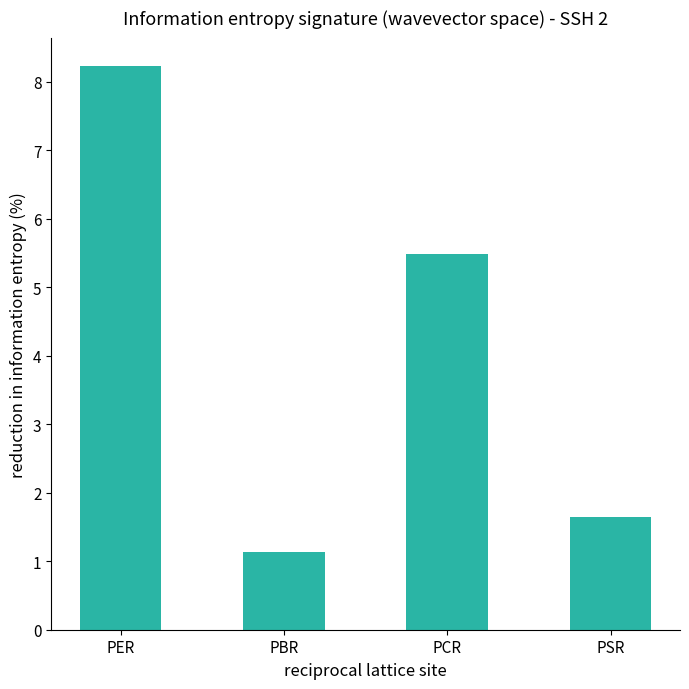

Reading left to right, extract all data points from this chart.

PER=8.2	PBR=1.1	PCR=5.5	PSR=1.6